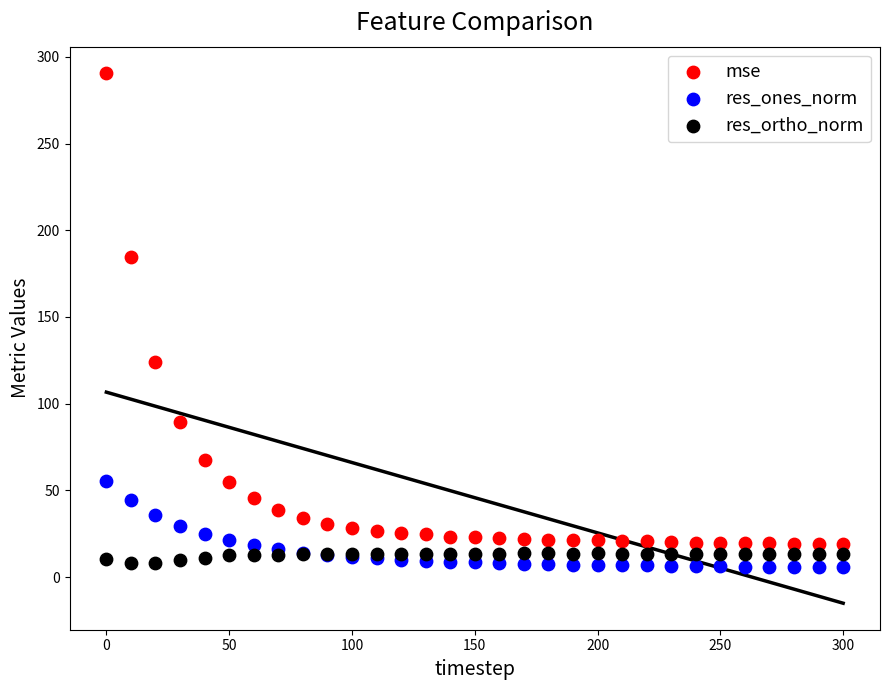

Which series contains the highest Y value?

mse